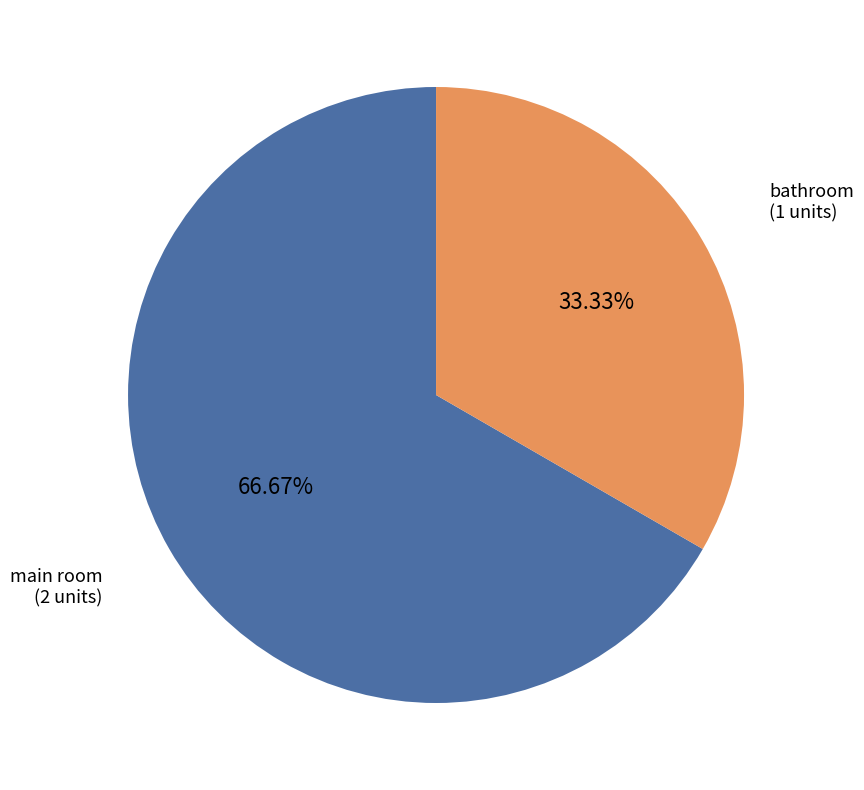

What portion of the pie excludes main room?

33.3%